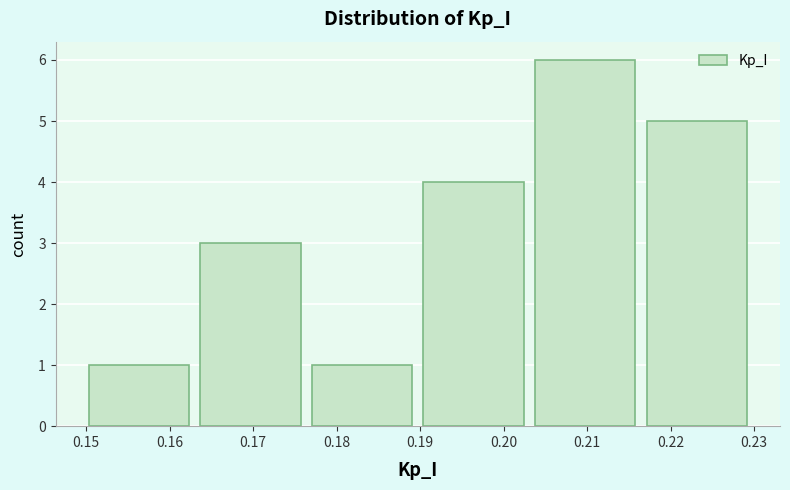

Reading left to right, list every bar in this chart as the range it spans on the x-axis followed by its height. Neither the bar edges nor the heights are printed on the chart, so give them approximately, as read against the axes.

0.150 to 0.164: 1
0.164 to 0.177: 3
0.177 to 0.190: 1
0.190 to 0.204: 4
0.204 to 0.217: 6
0.217 to 0.230: 5